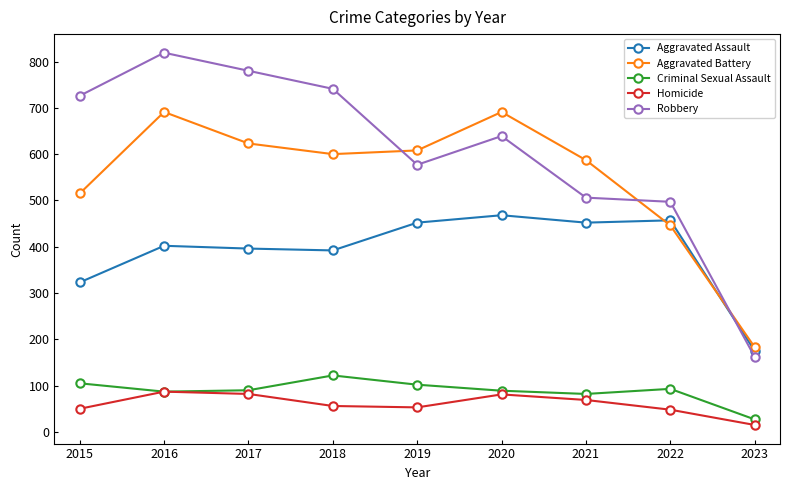

How many data points in Homicide are less than 56?

4